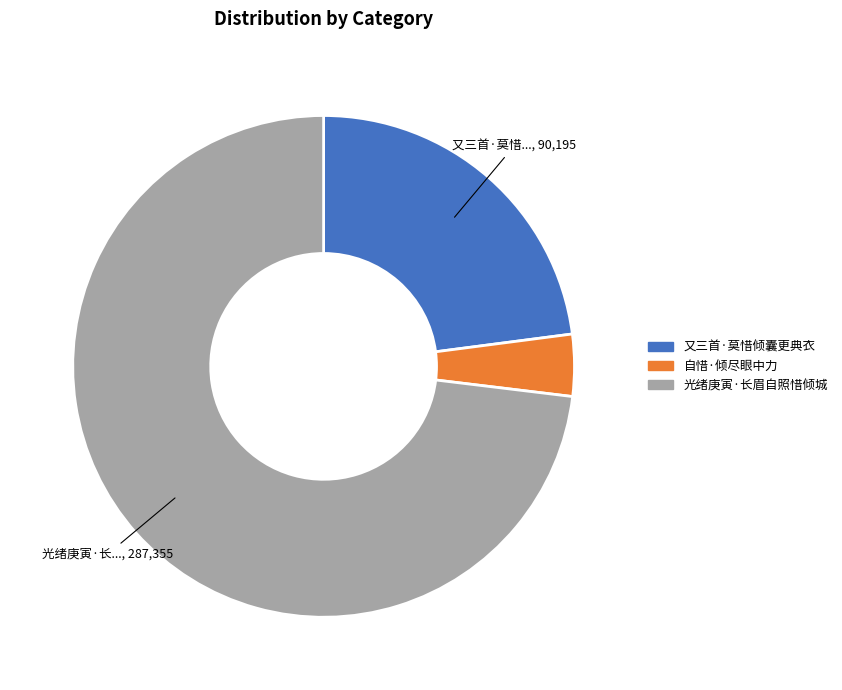

Which category has the biggest portion of the pie?

光绪庚寅·长眉自照惜倾城